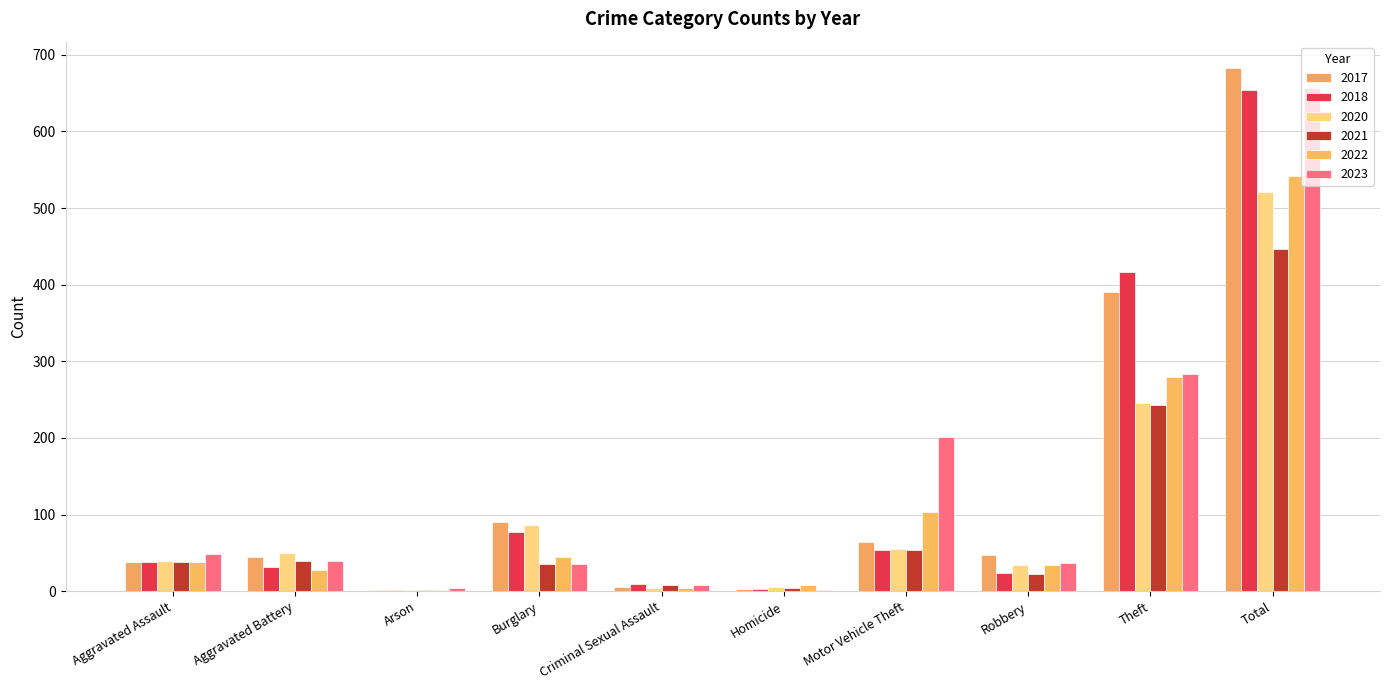

What is the sum of the 2022 values at Arson and Motor Vehicle Theft?

106